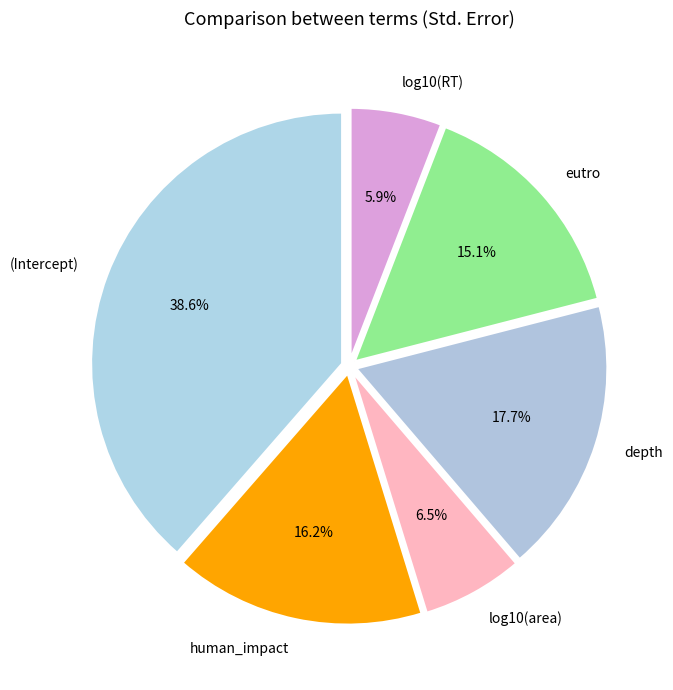

Is there a majority slice in this chart?

No